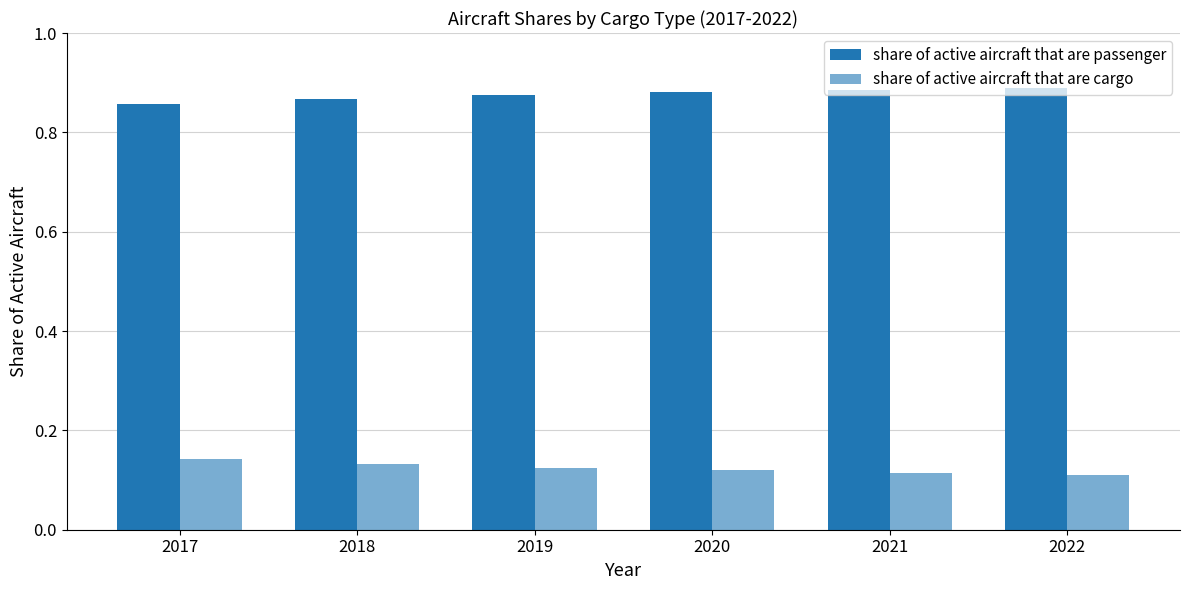

Which category has the highest value in the share of active aircraft that are cargo series?

2017